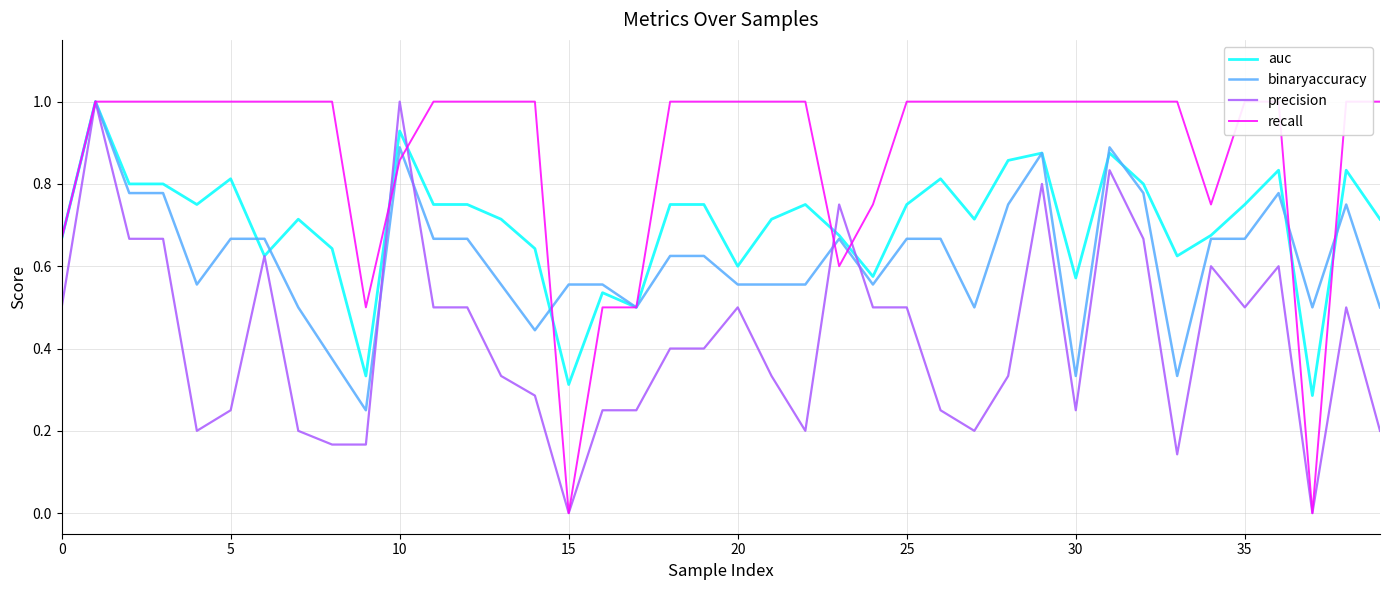

What is the value of the recall point at the 37th from the left?

1.0